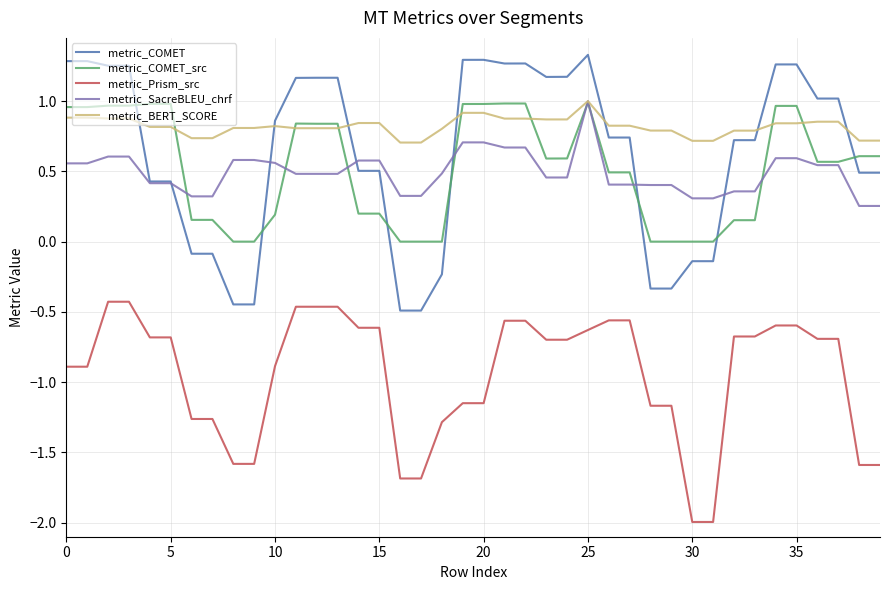

True or false: metric_Prism_src and metric_BERT_SCORE cross at least once.

False